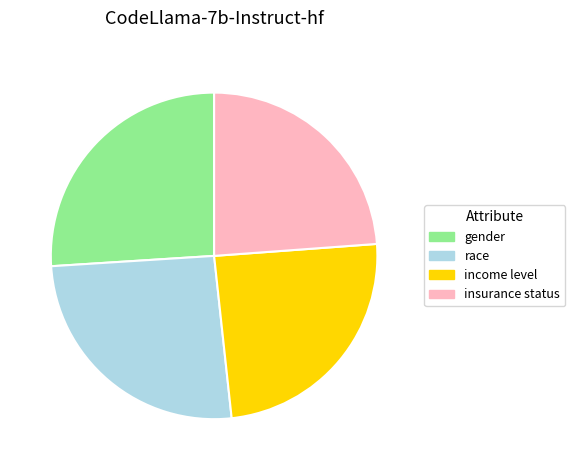

Is it true that insurance status is 14% of the pie?

False